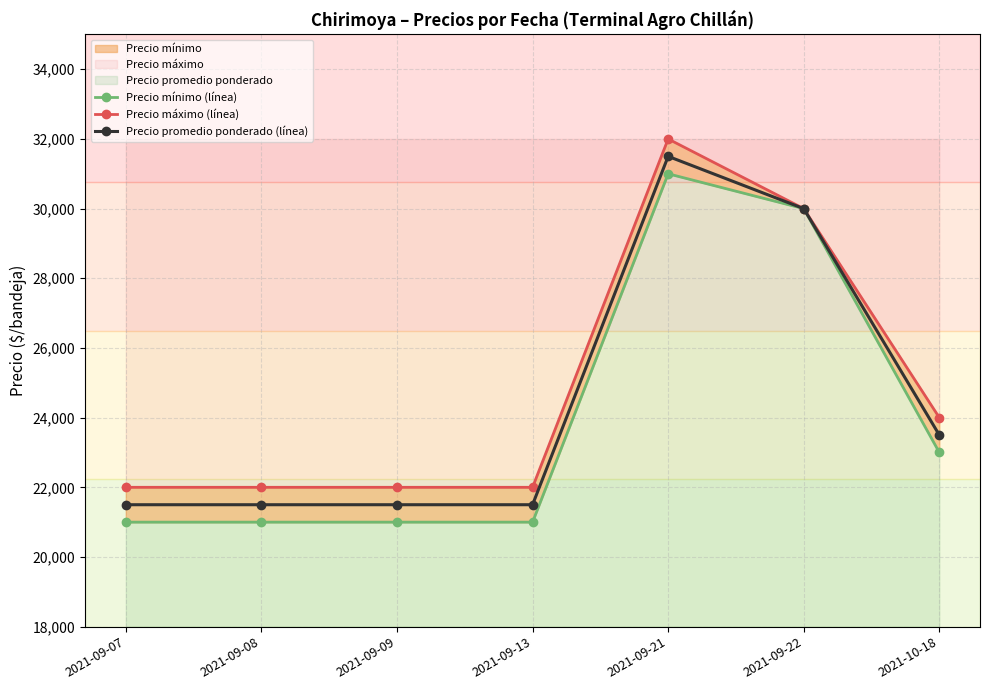

Does the chart display data point markers on the line(s)?

Yes